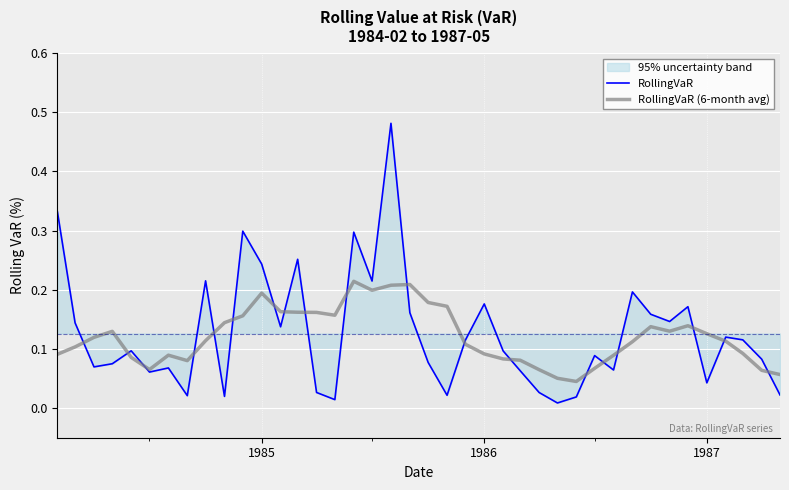

List the series in order of their peak value, lowest first.

RollingVaR (6-month avg), RollingVaR